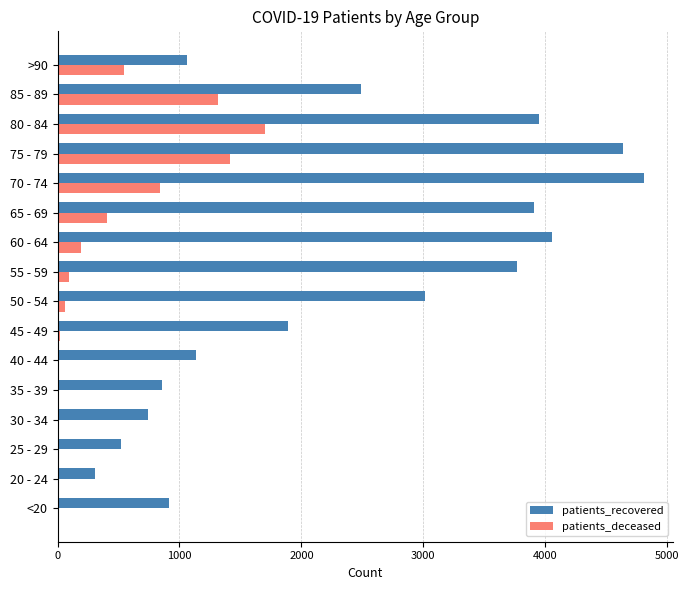

Is the value of patients_recovered at <20 greater than the value of patients_deceased at 25 - 29?

Yes